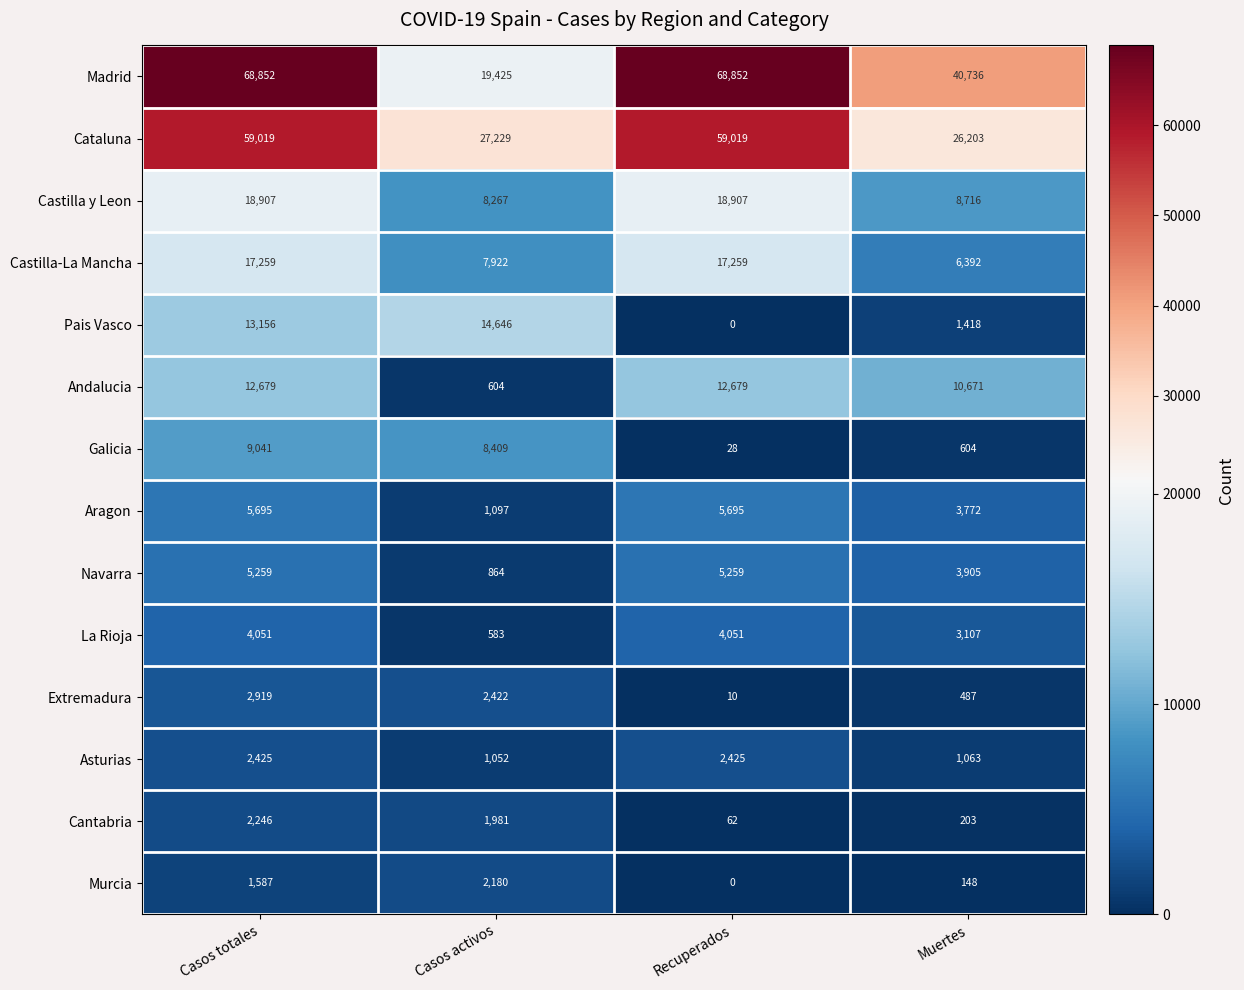

What is the sum of all Extremadura values?

5838